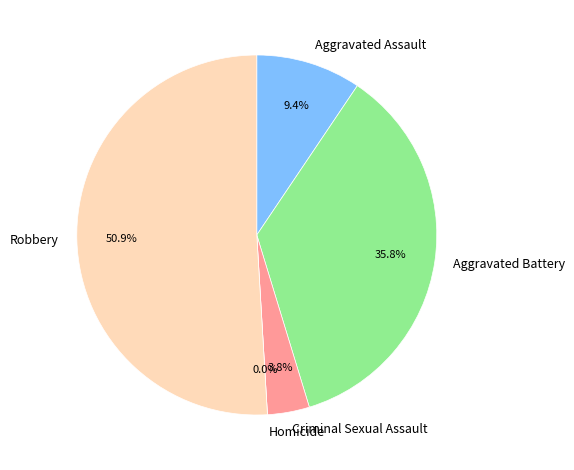

Is Robbery the majority of the pie?

Yes